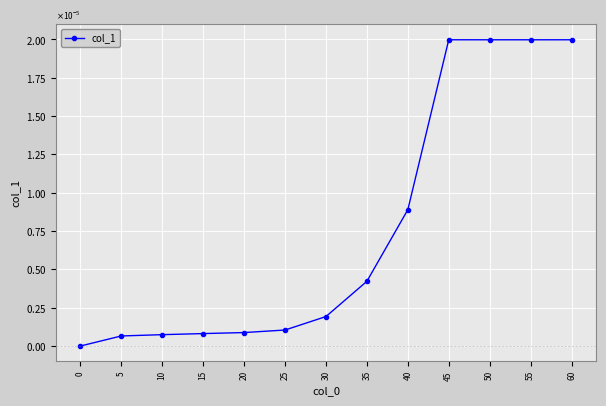

Which has a higher value, 25 or 60?

60